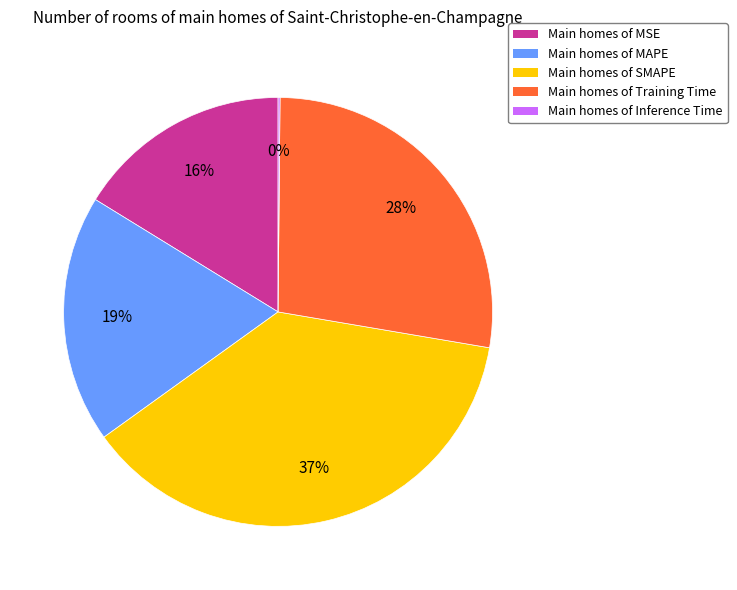

Is there any slice that represents more than half of the pie?

No